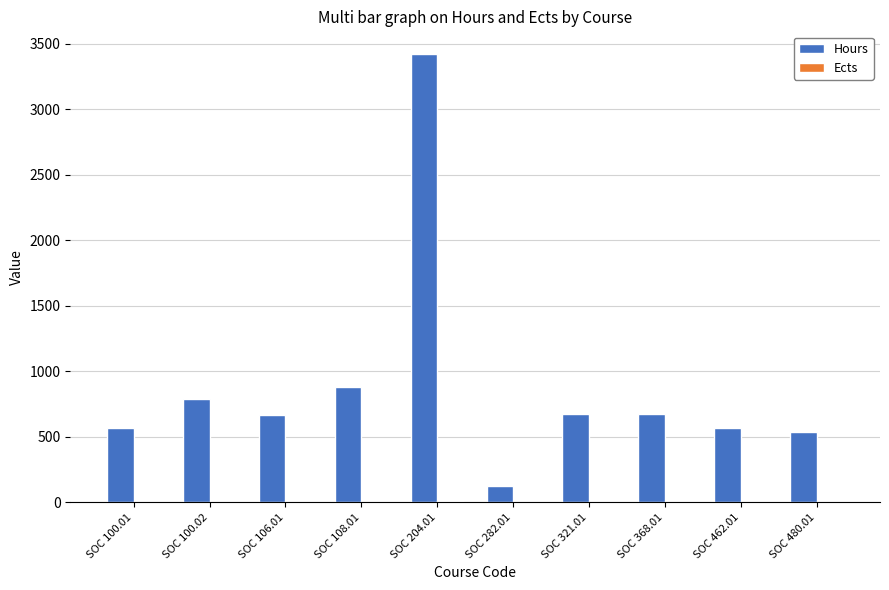

Between SOC 204.01 and SOC 462.01, which series saw the biggest shift?

Hours